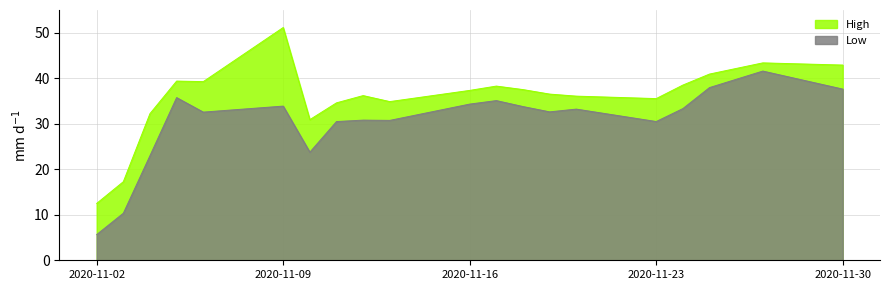

At which category does the chart reach its peak across all series?

2020-11-09